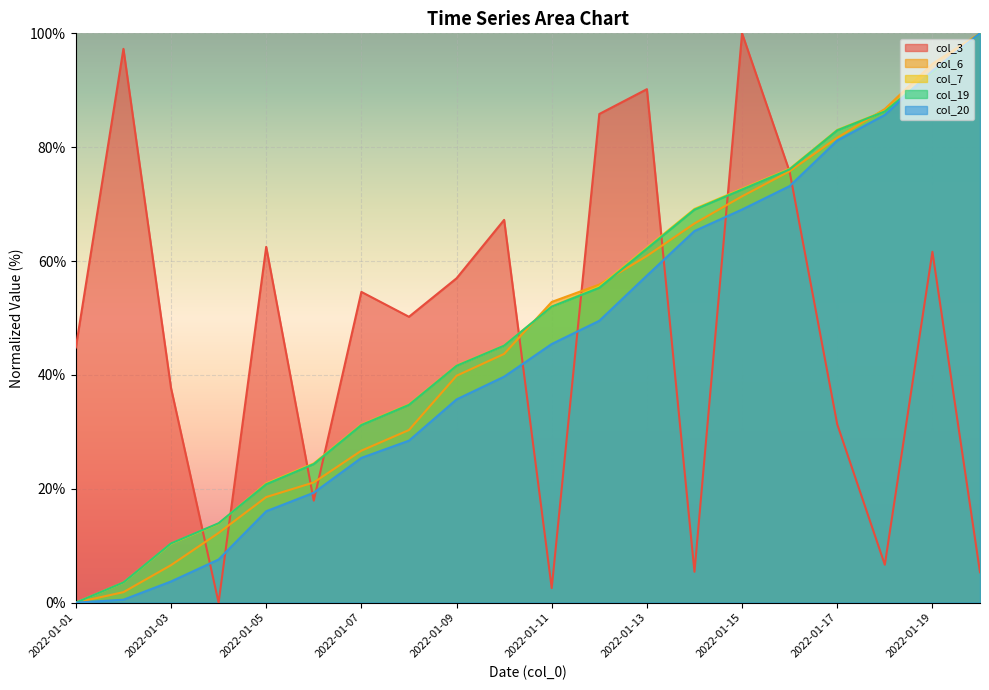

How many lines are shown in the chart?

5